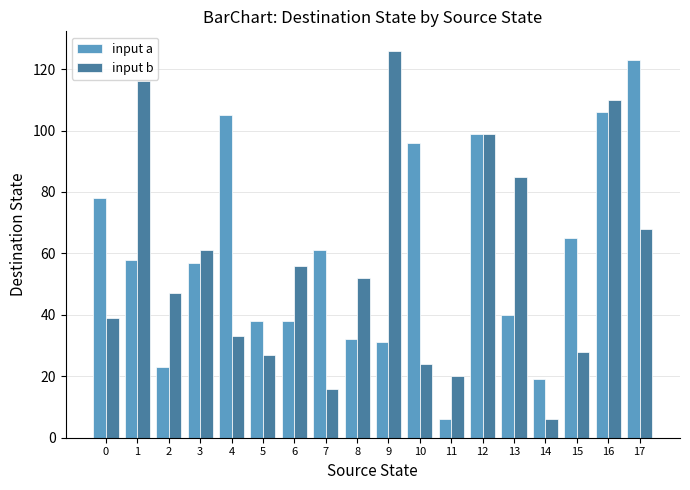

The value of input b at 8 is 52. True or false?

True